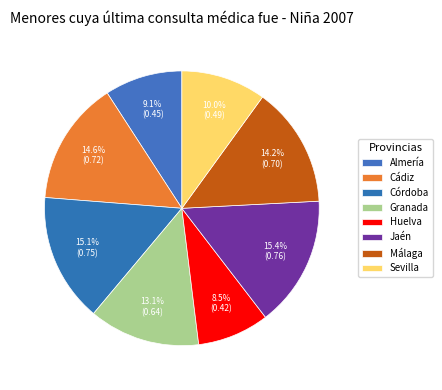

Which has a higher value, Granada or Málaga?

Málaga